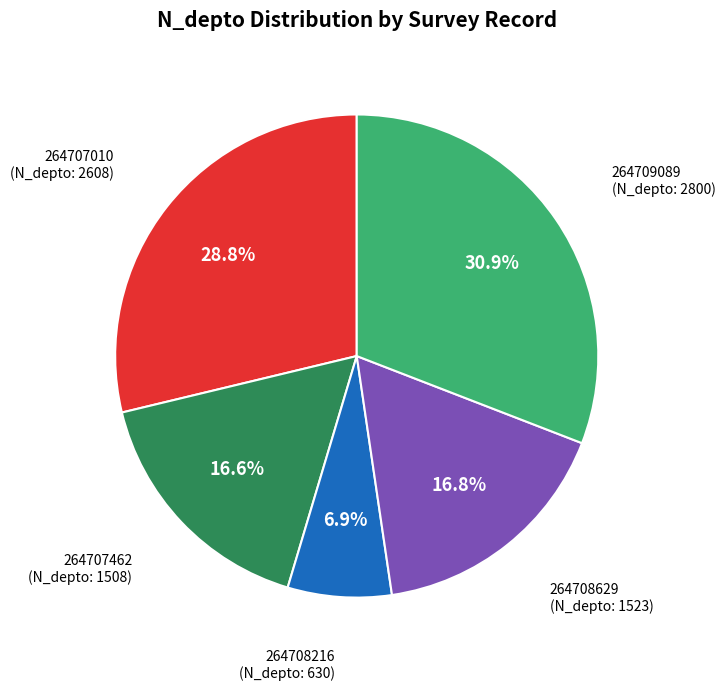

Is the sum of 264708216 and 264707462 greater than half?

No